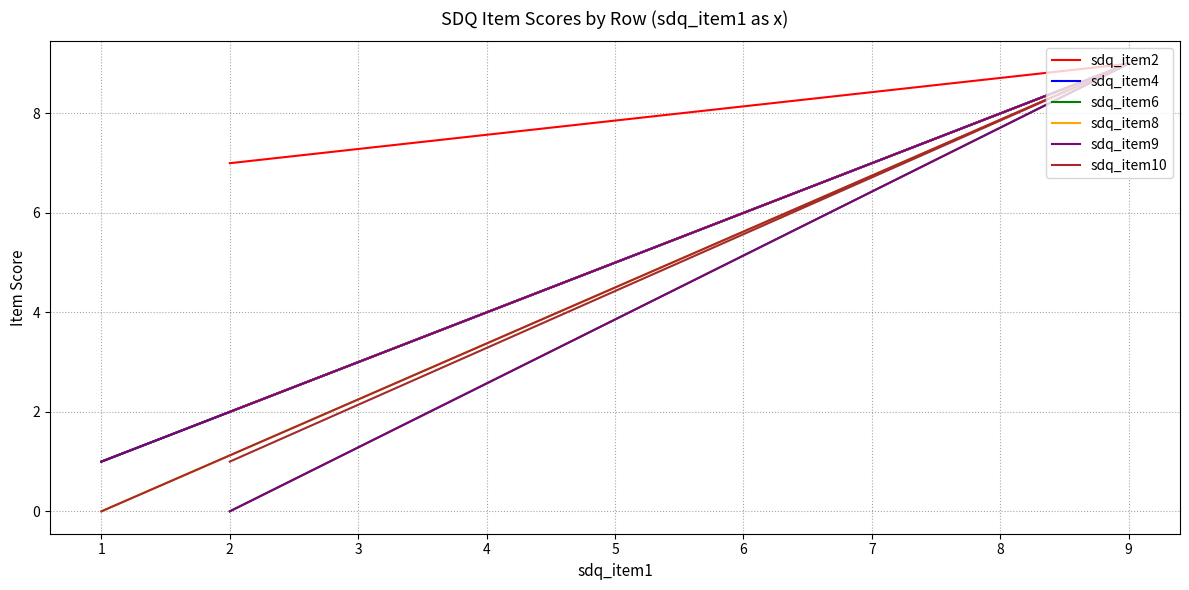

What are all the series names shown in the legend?

sdq_item2, sdq_item4, sdq_item6, sdq_item8, sdq_item9, sdq_item10